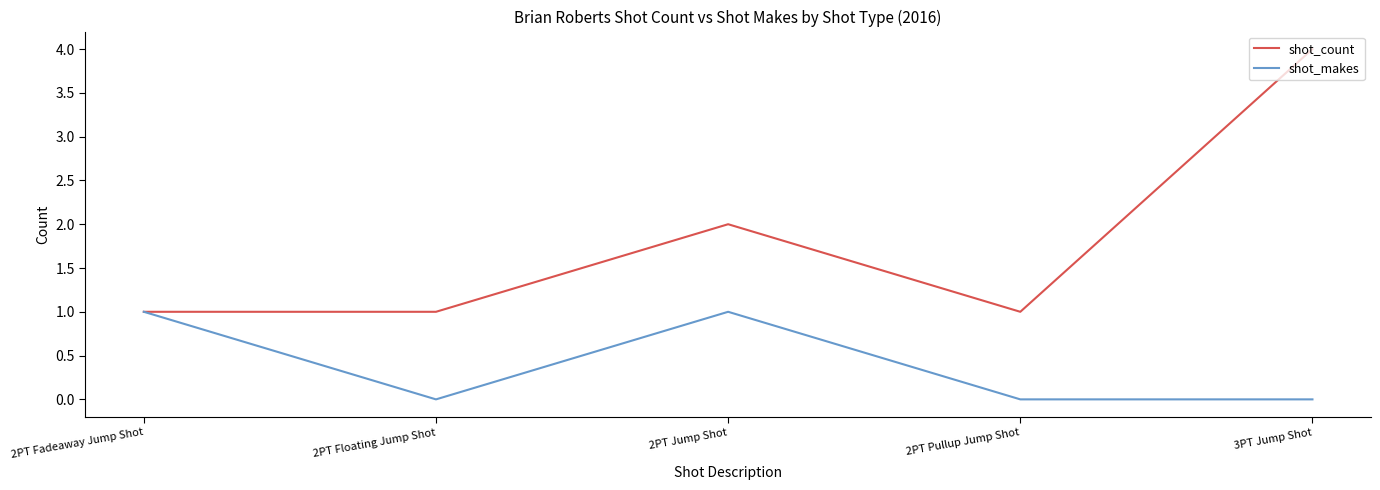

What is the difference between the maximum and second lowest values in the shot_count series?

3